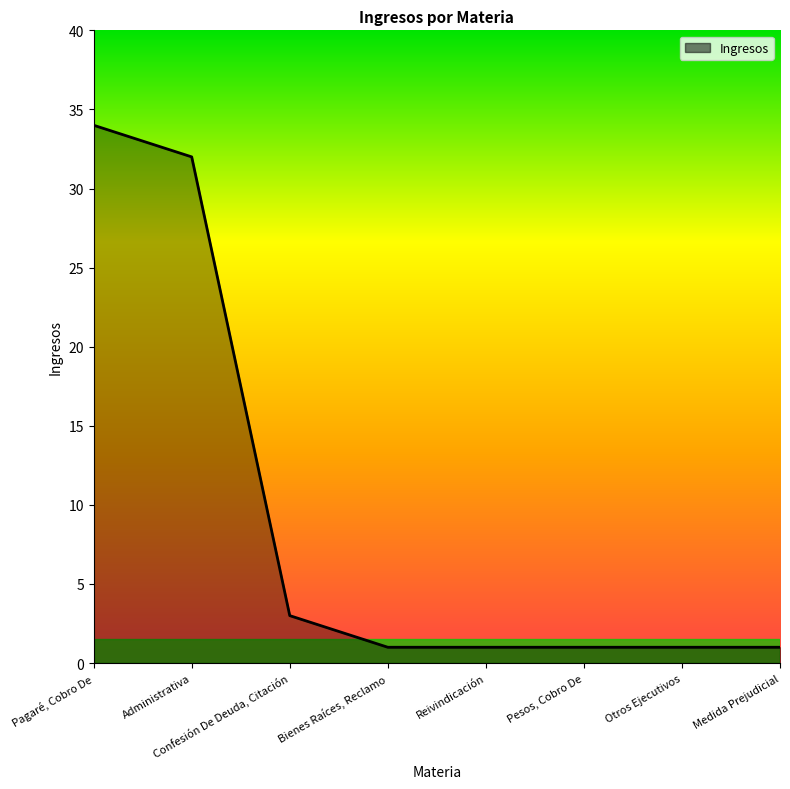

The value at Pesos, Cobro De is 1. True or false?

True